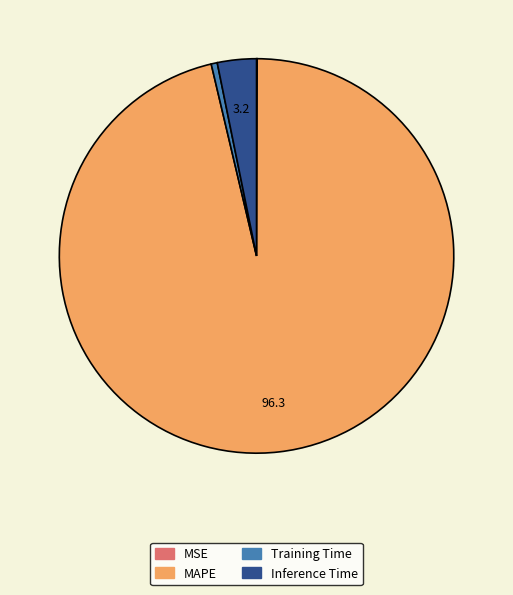

What portion of the pie excludes Training Time?

99.5%